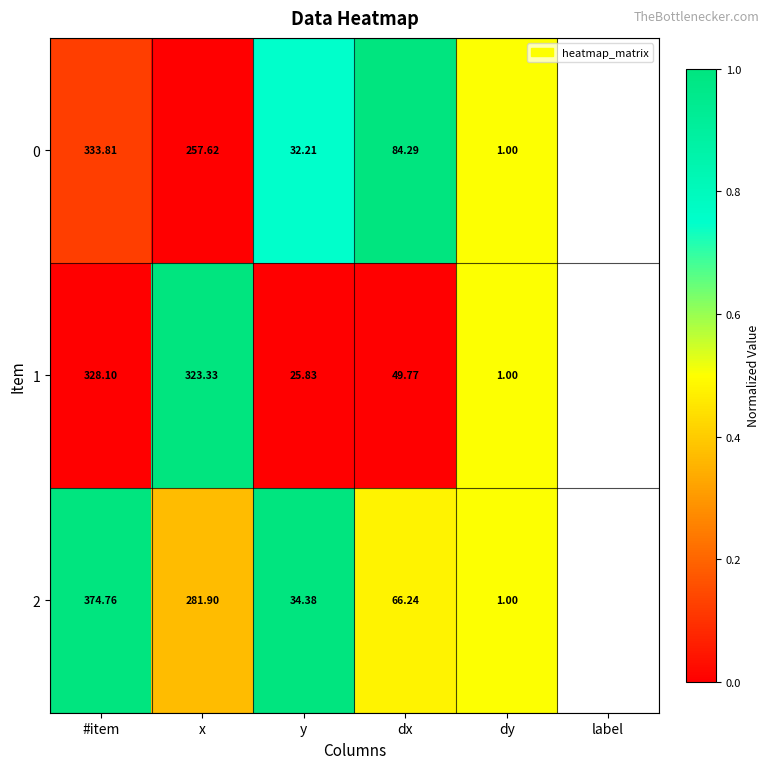

At which category is the sum across all series the highest?

#item